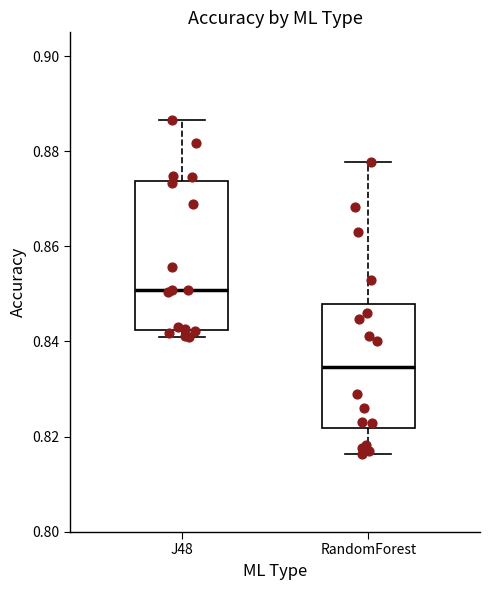

Comparing the boxes themselves (not the whiskers), which one is the tallest?

J48